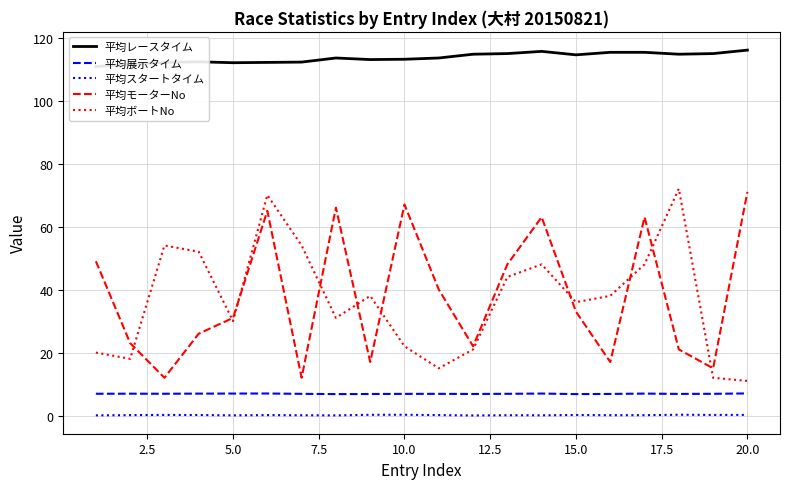

True or false: 平均ボートNo has a value of 14.9 at 20.0.

False